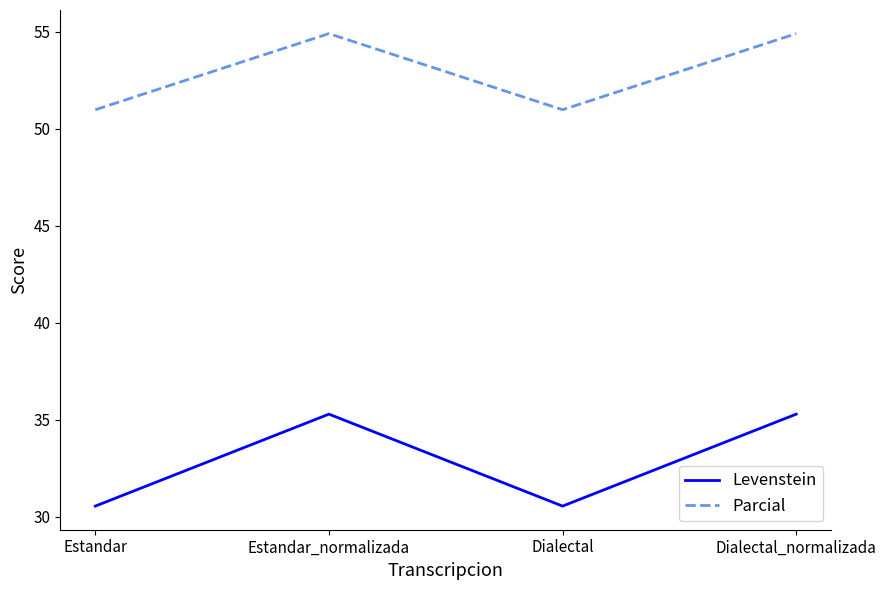

What are all the series names shown in the legend?

Levenstein, Parcial